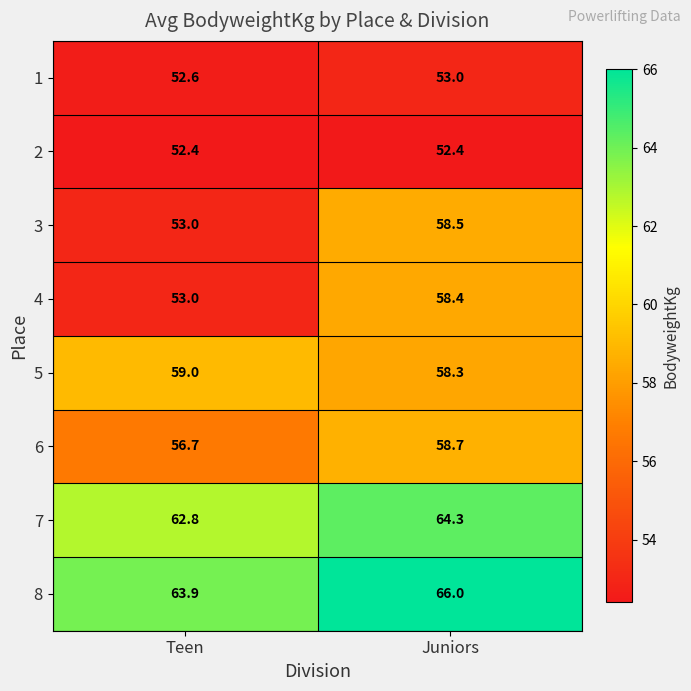

Which series has the largest total across all categories?

8